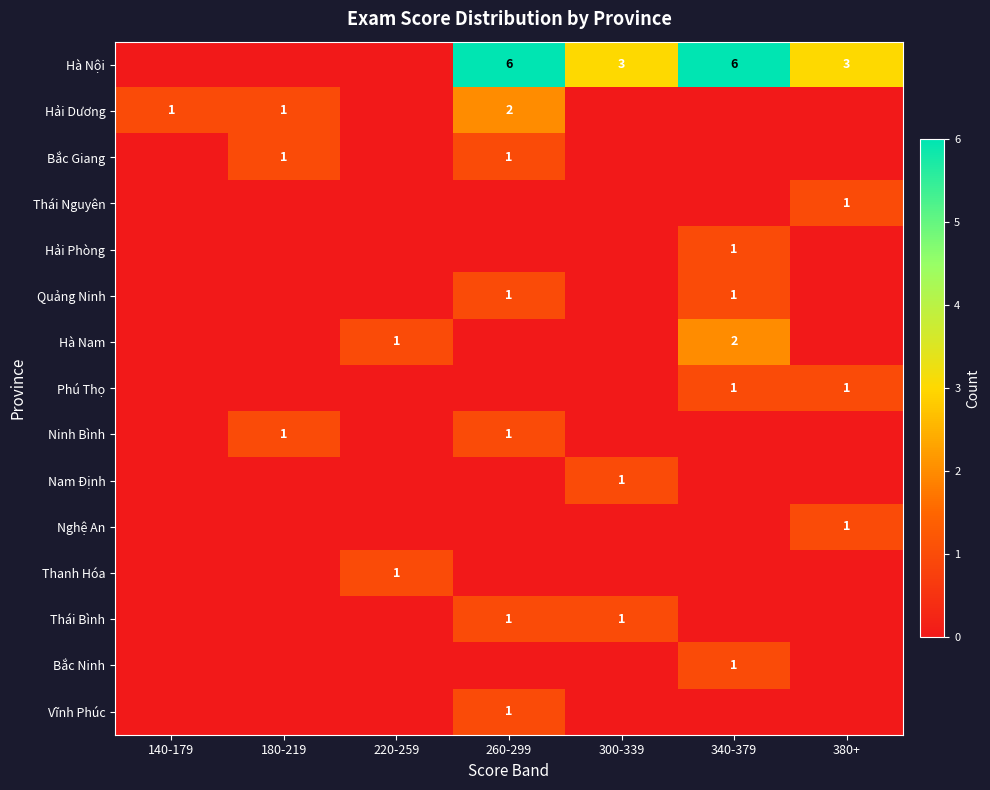

The Phú Thọ series shows 1 at 380+. True or false?

True